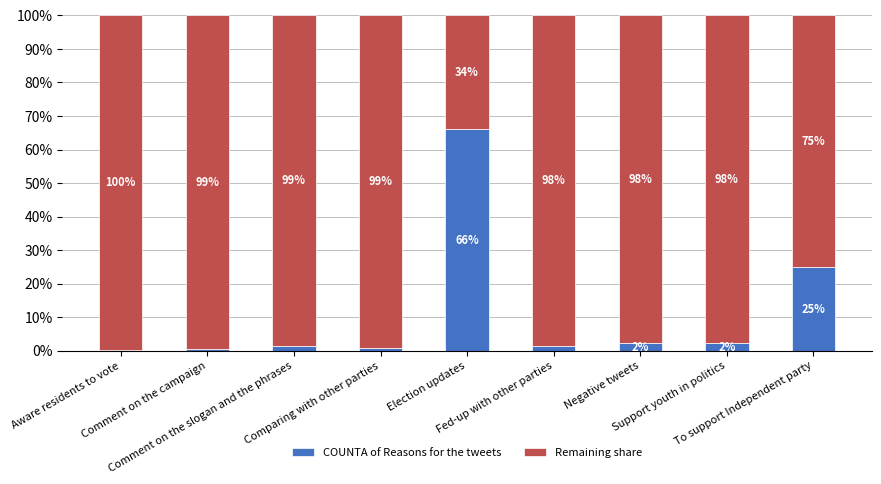

What is the highest value of the COUNTA of Reasons for the tweets series?

66.1